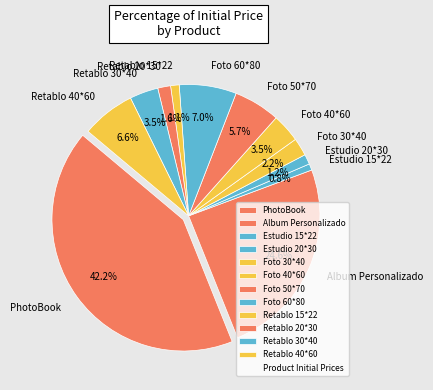

Do Estudio 15*22 and Foto 40*60 together represent more than half of the pie?

No